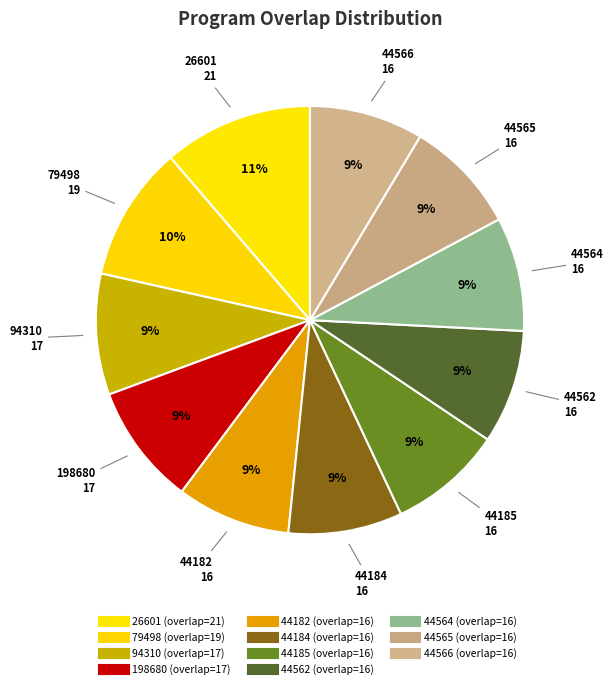

Which slice is the smallest?

44182